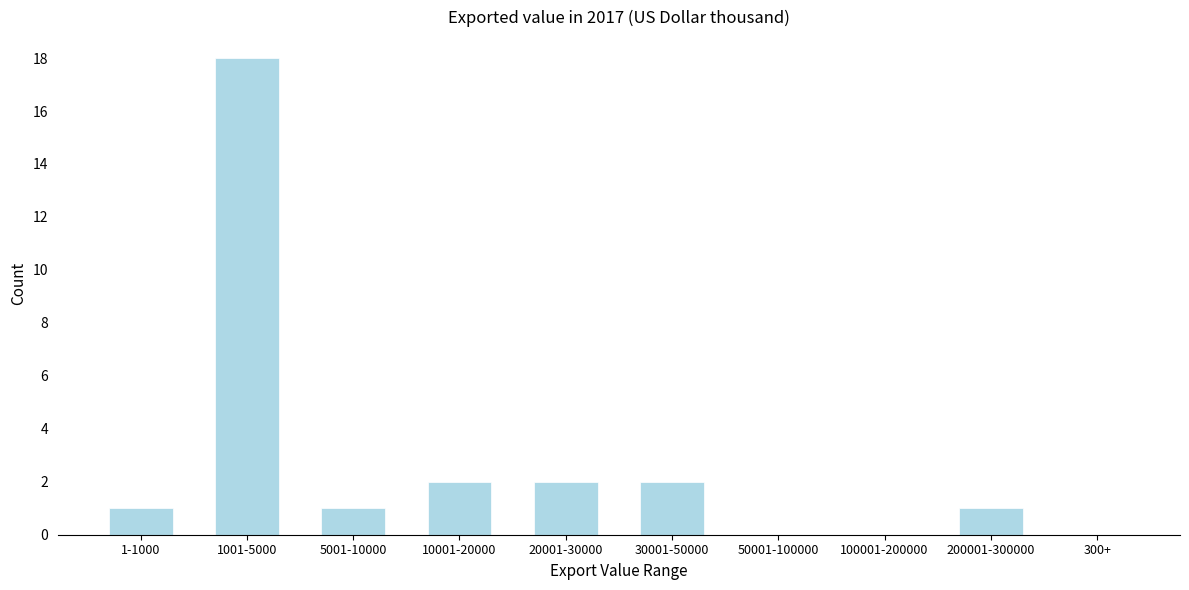

Reading right to left, extract all data points from this chart.

300+=0	200001-300000=1	100001-200000=0	50001-100000=0	30001-50000=2	20001-30000=2	10001-20000=2	5001-10000=1	1001-5000=18	1-1000=1